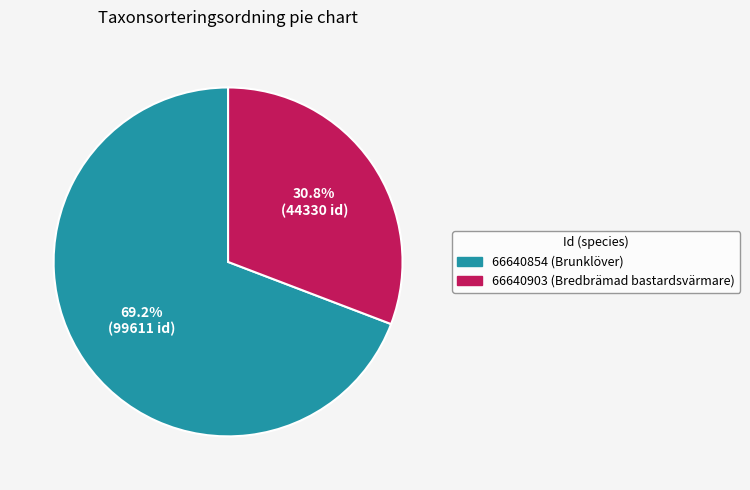

Count the number of slices in the pie.

2